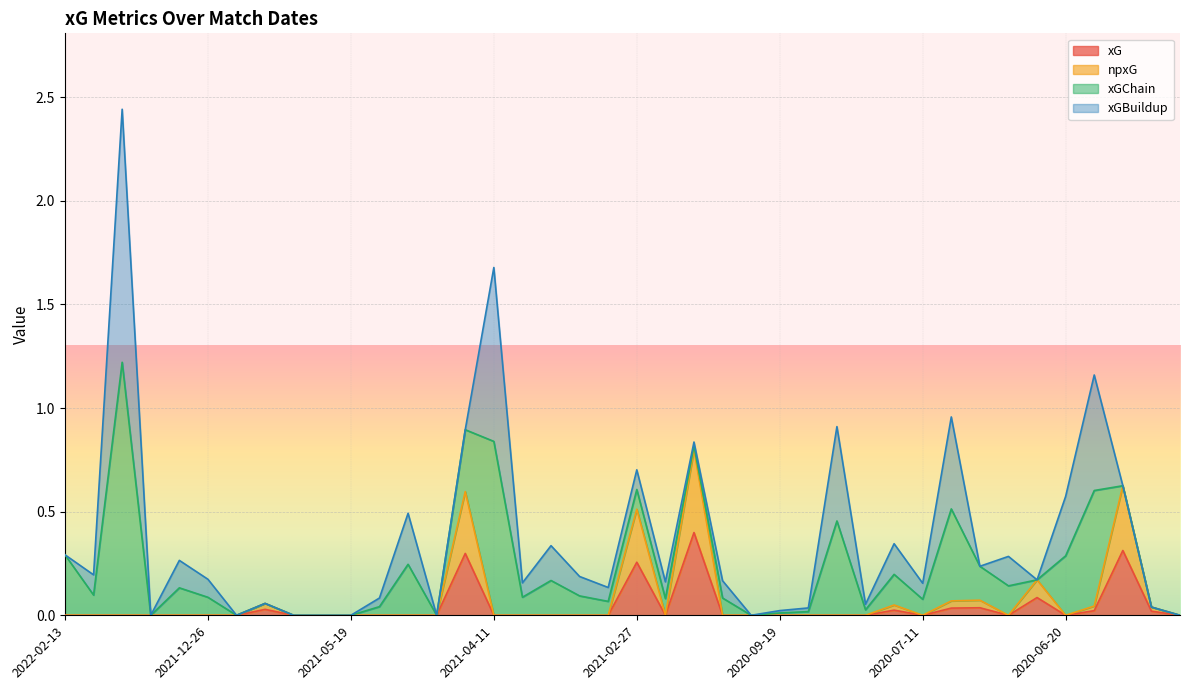

How many interior local peaks does the npxG series have?

8